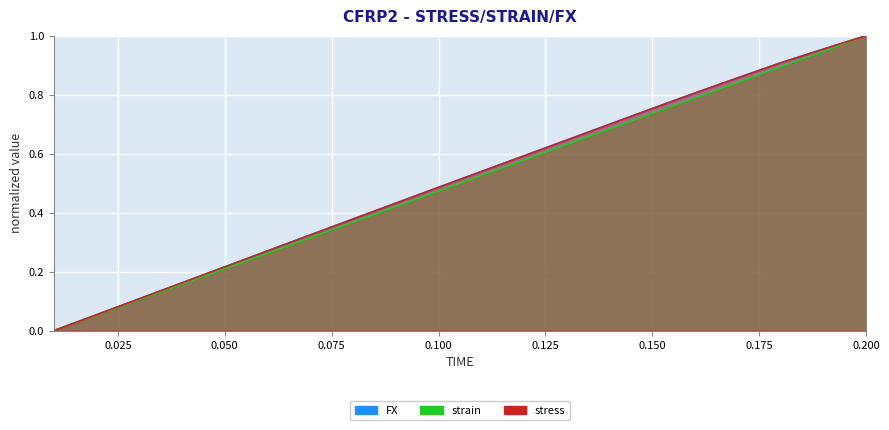

What is the greatest value displayed?

1.0